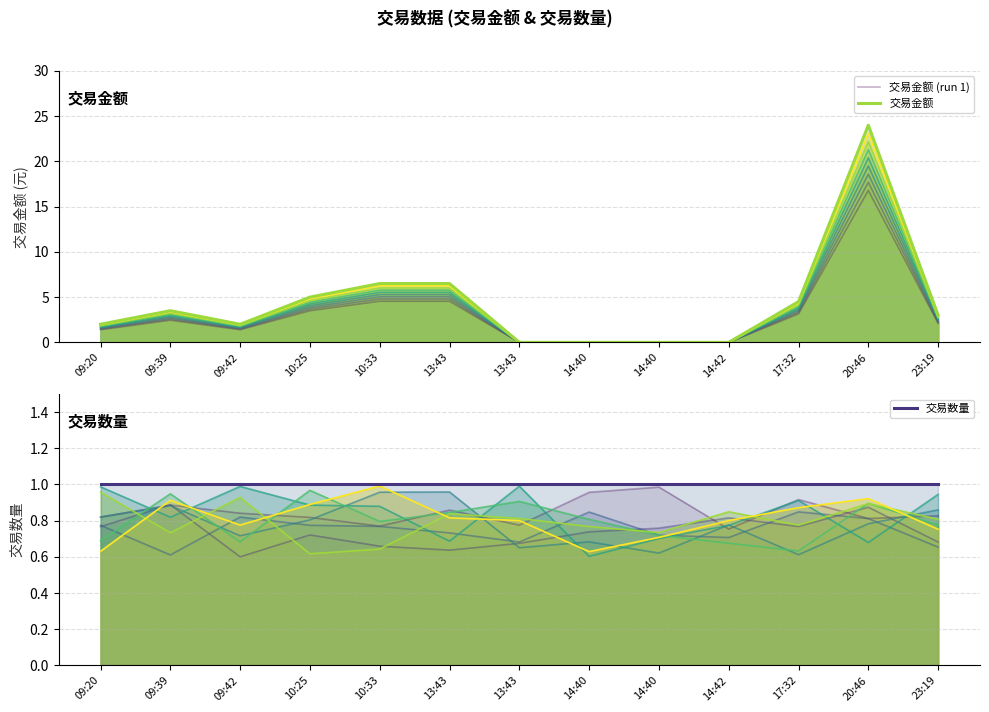

What is the total value across all series at 17:32?

8.7